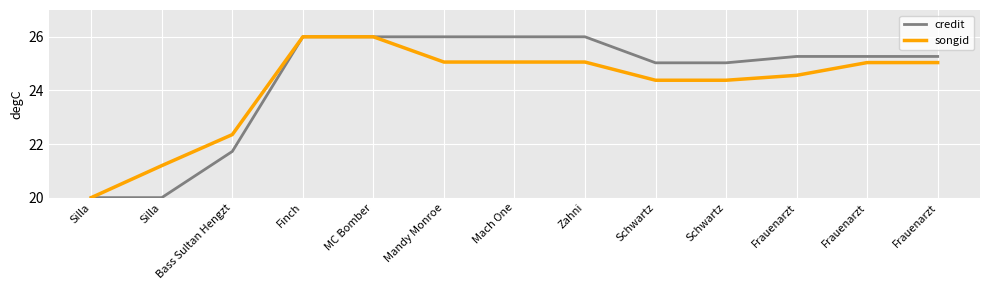

Does the chart display data point markers on the line(s)?

No